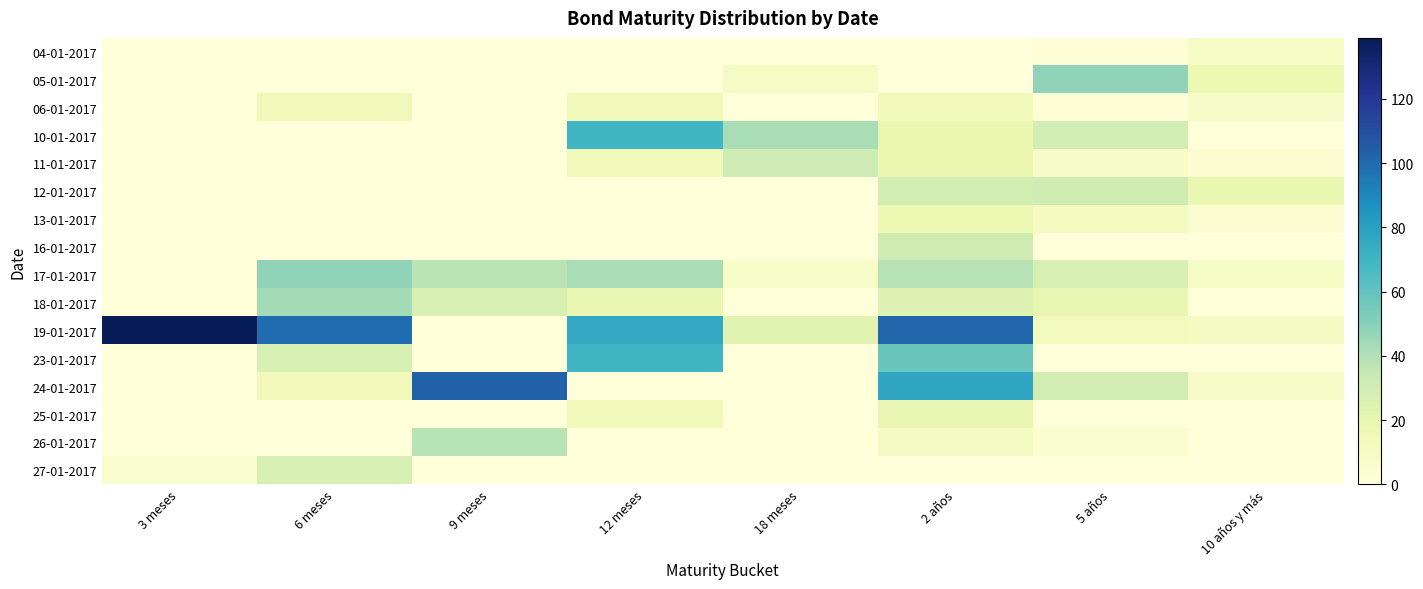

Which category has the highest value across all series?

3 meses